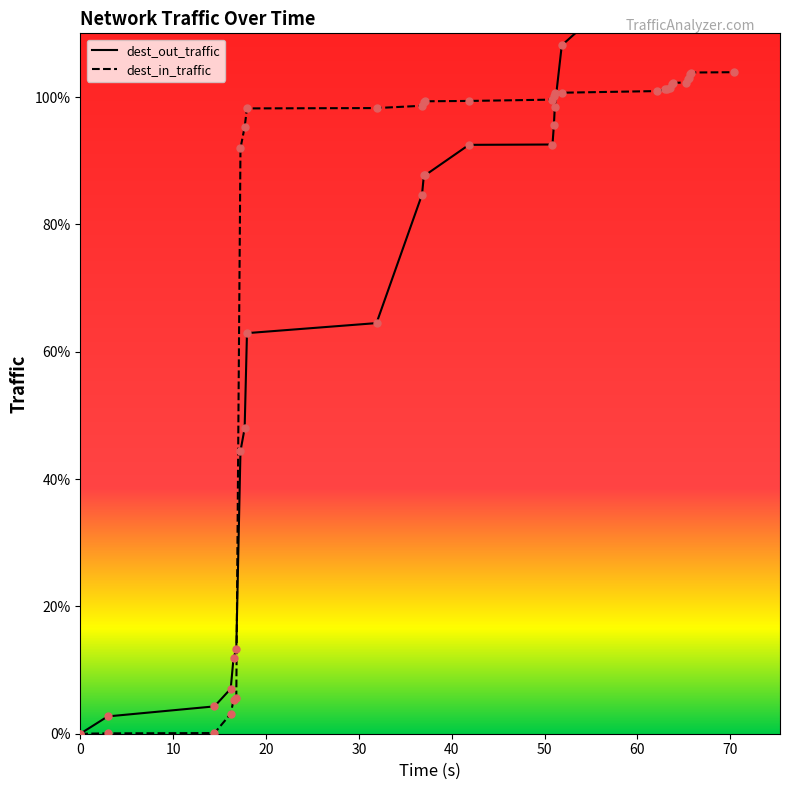

What are all the series names shown in the legend?

dest_out_traffic, dest_in_traffic